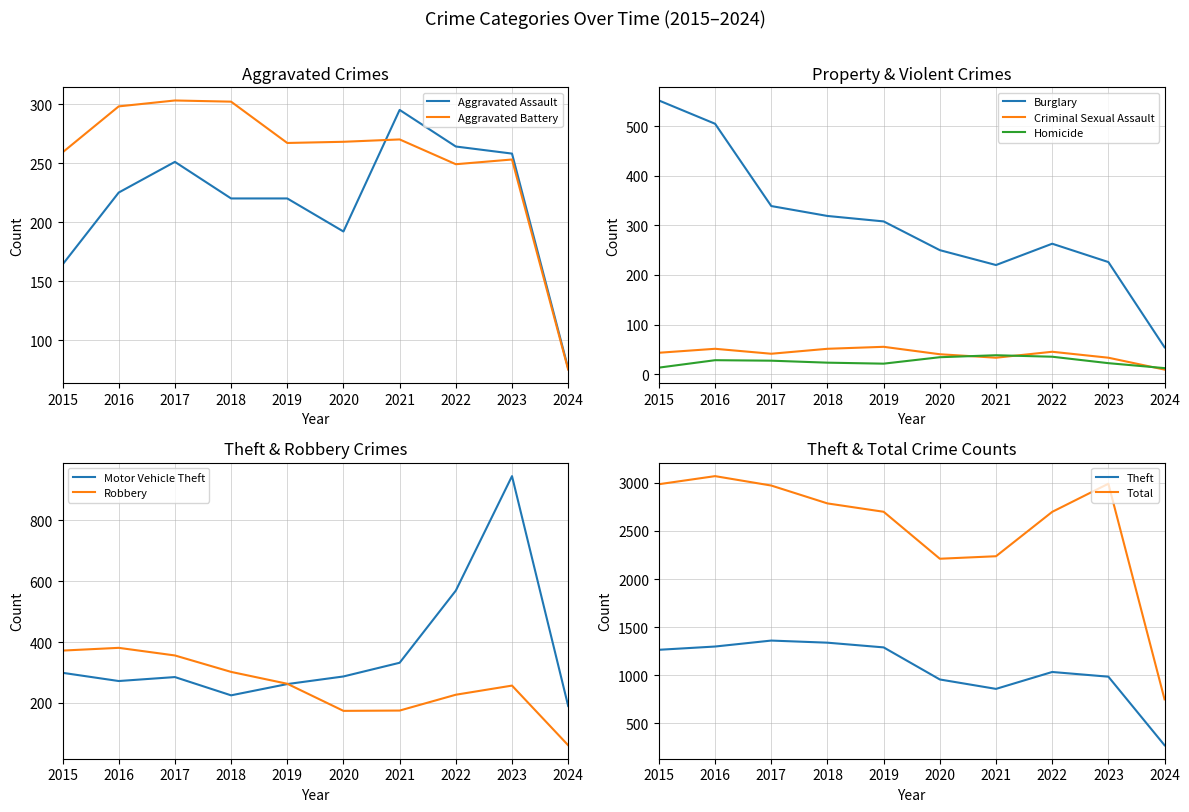

What is the difference between the maximum and minimum values in the Robbery series?

320